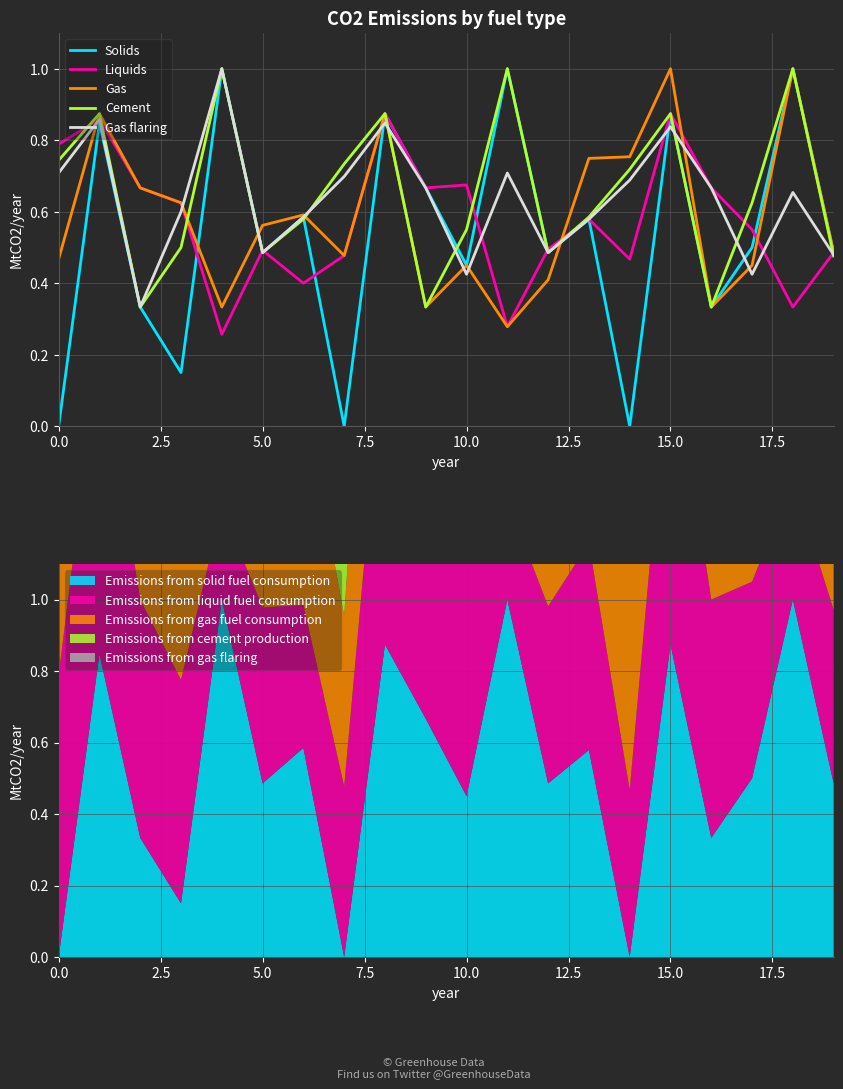

What is the highest value of the Solids series?

1.0